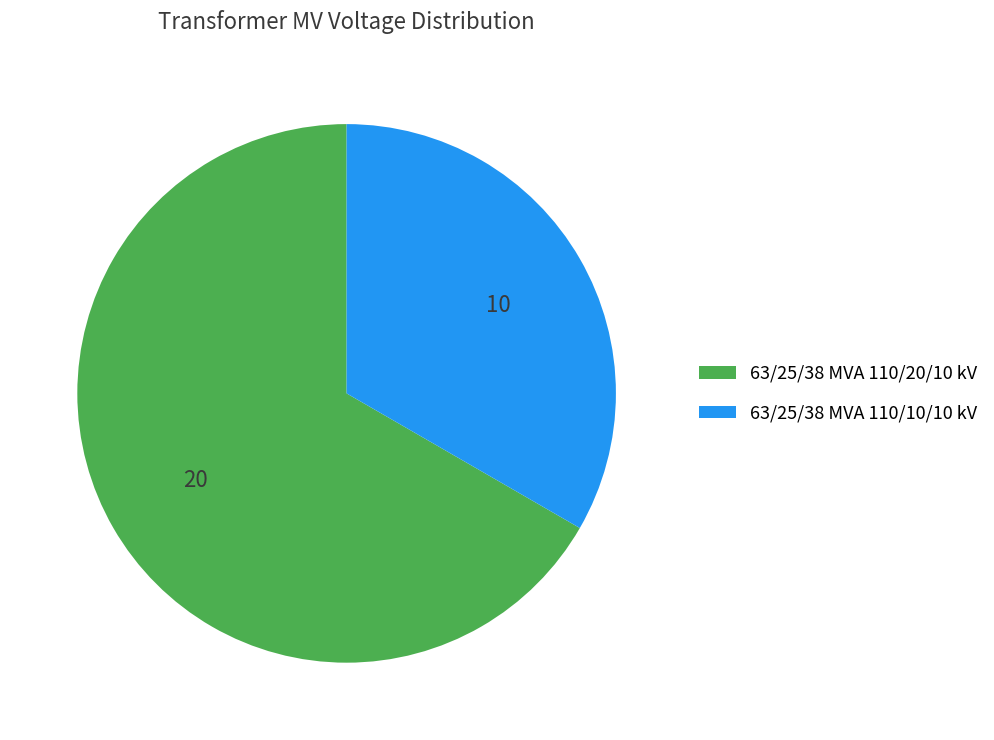

Which slice is the largest?

63/25/38 MVA 110/20/10 kV